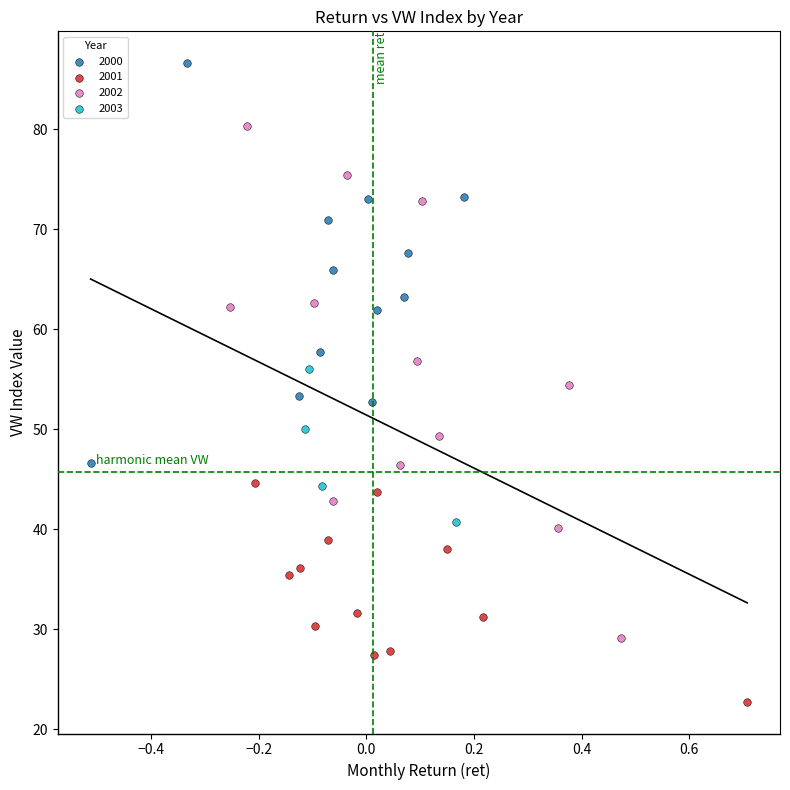

Which series has the widest spread of Y values?

2002